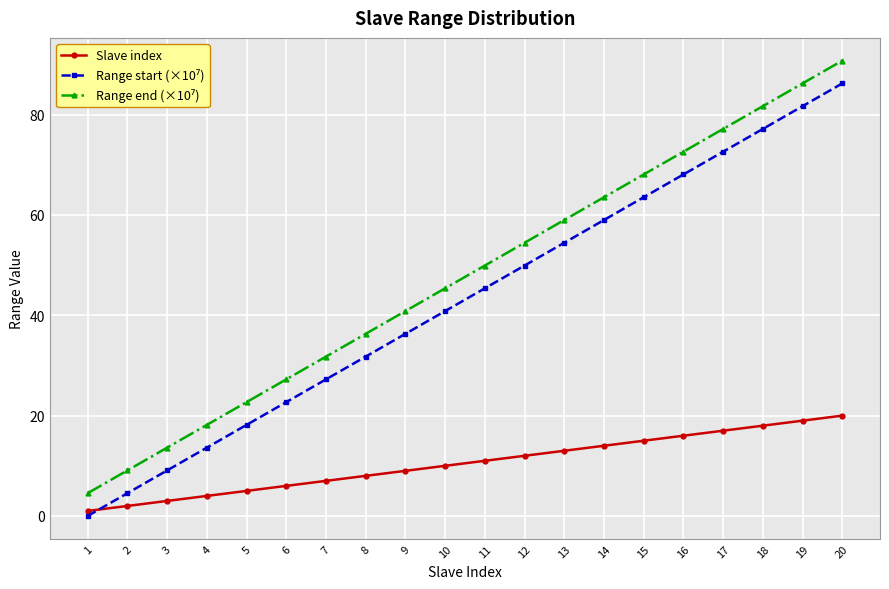

At how many categories does at least one series exceed 11?

18